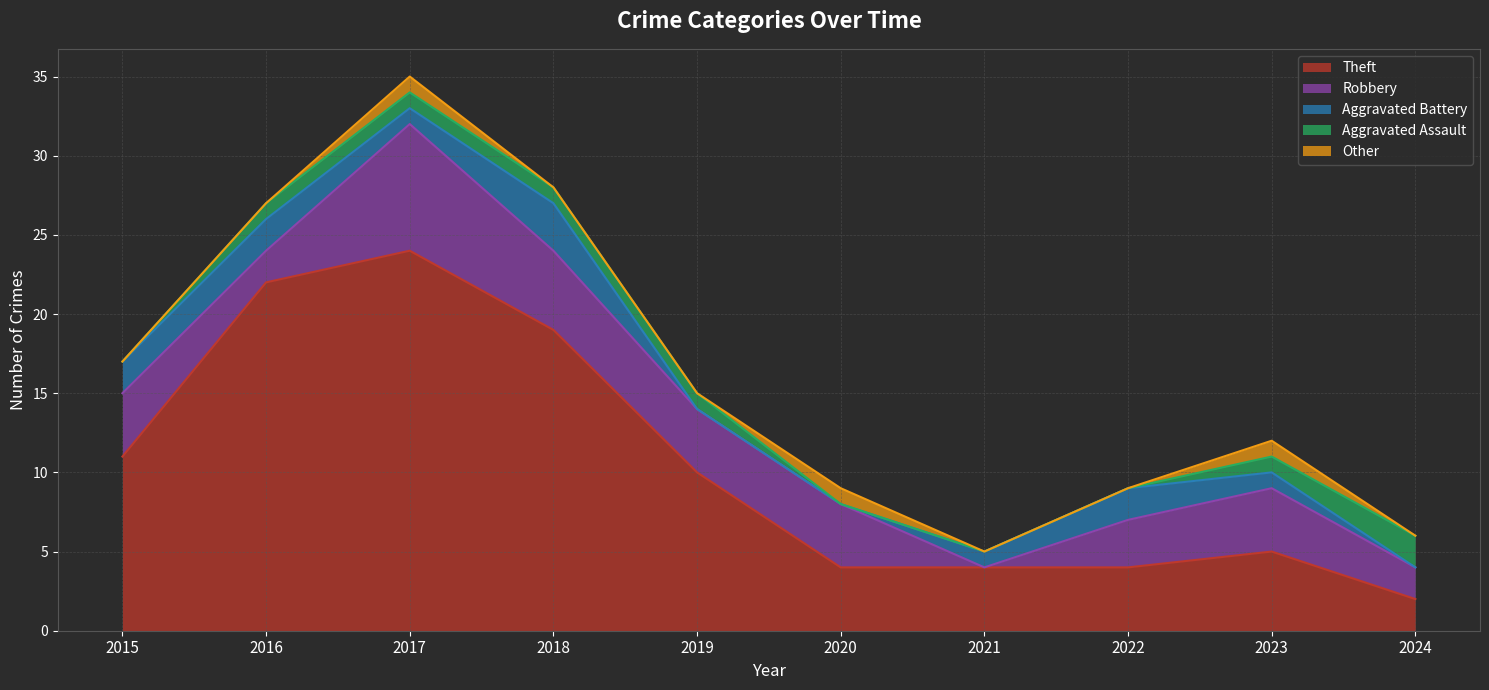

Reading left to right, what are all the values shown in this chart?

Theft: 11	22	24	19	10	4	4	4	5	2
Robbery: 4	2	8	5	4	4	0	3	4	2
Aggravated Battery: 2	2	1	3	0	0	1	2	1	0
Aggravated Assault: 0	1	1	1	1	0	0	0	1	2
Other: 0	0	1	0	0	1	0	0	1	0